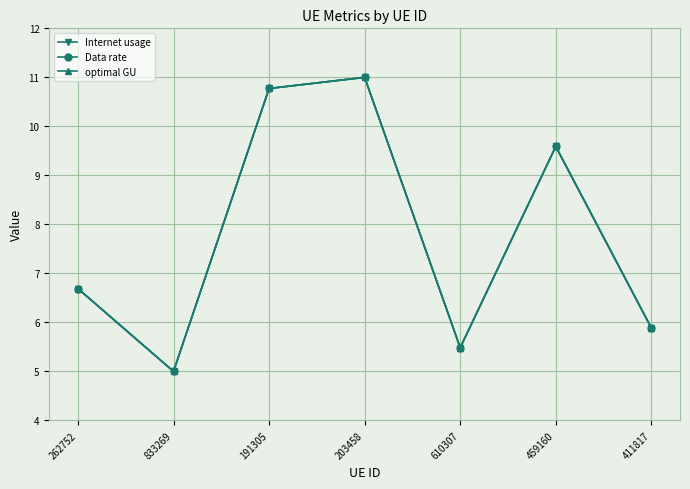

What is the total value across all series at 411817?

17.7